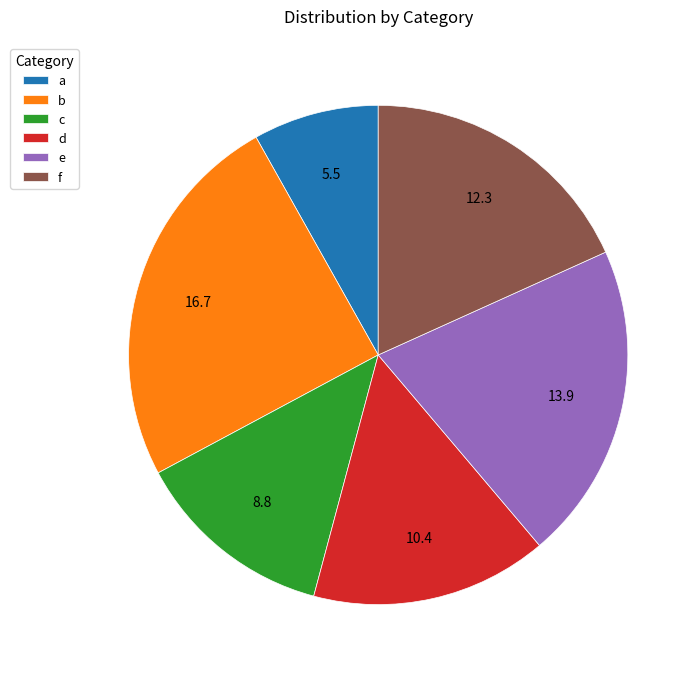

Do a and e together represent more than half of the pie?

No